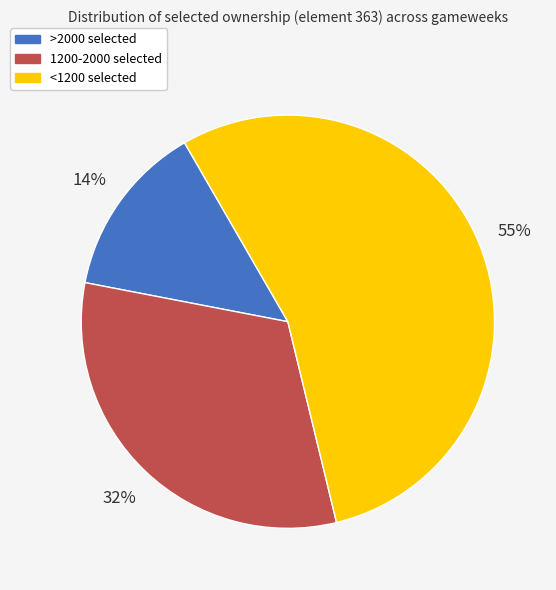

What percentage is the 1200-2000 selected slice, to the nearest percent?

32%